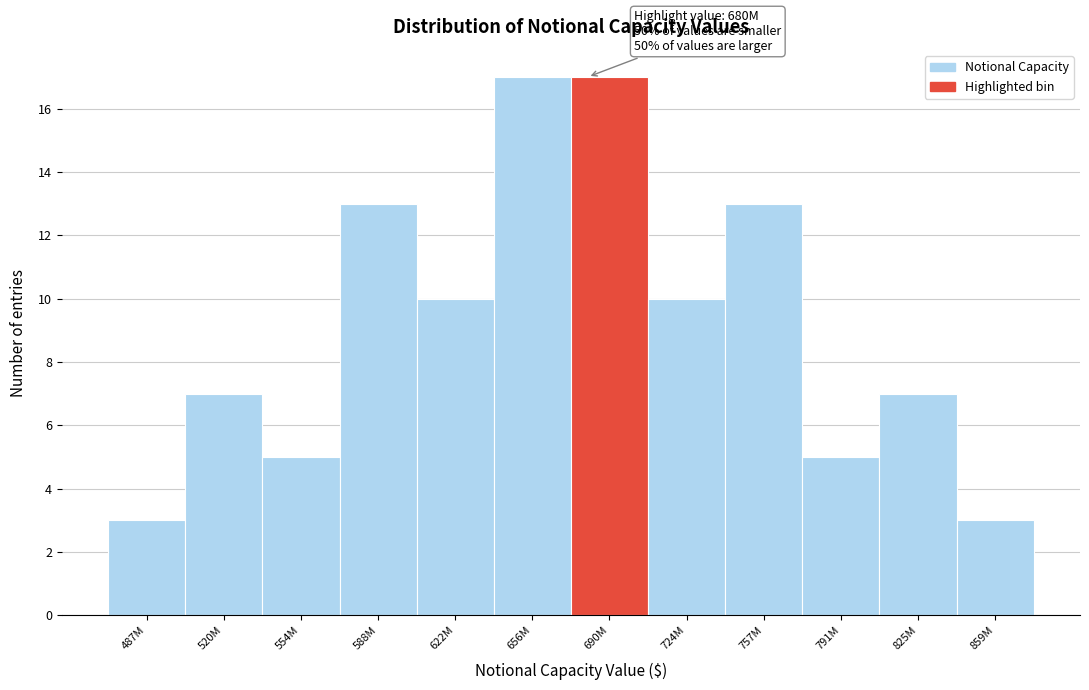

Reading right to left, what are all the values shown in this chart?

3	7	5	13	10	17	17	10	13	5	7	3